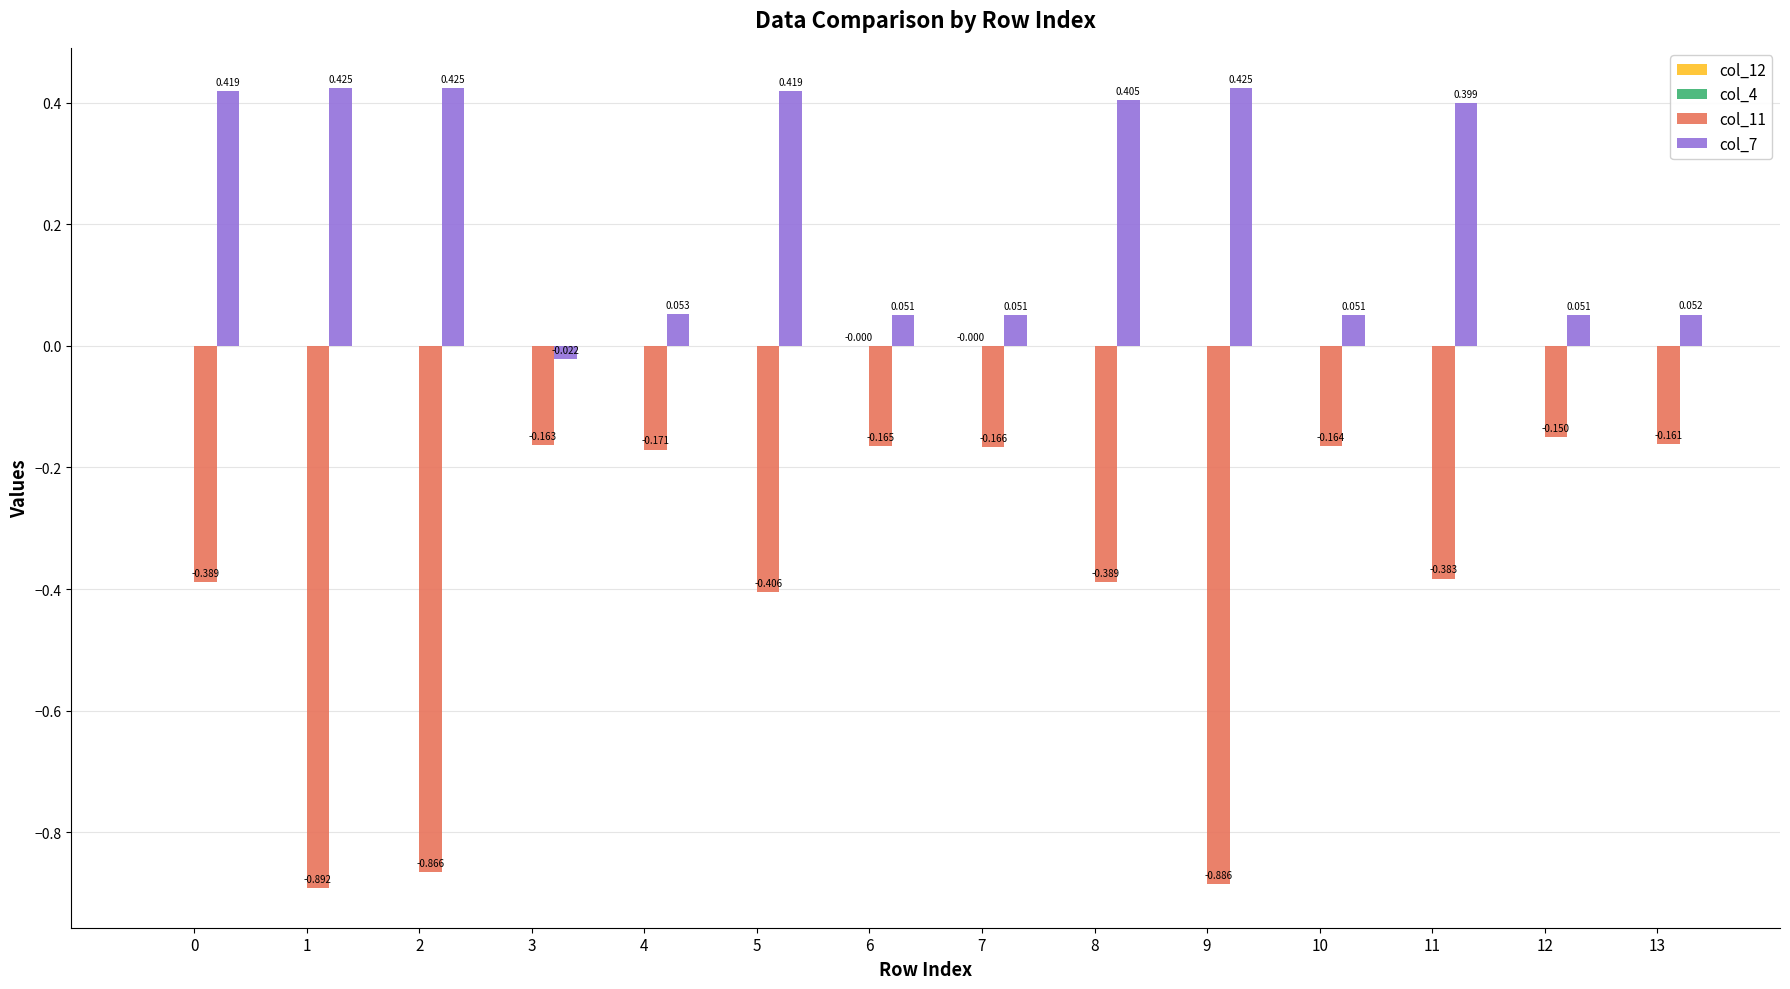

How many data points in col_7 are above 0?

13